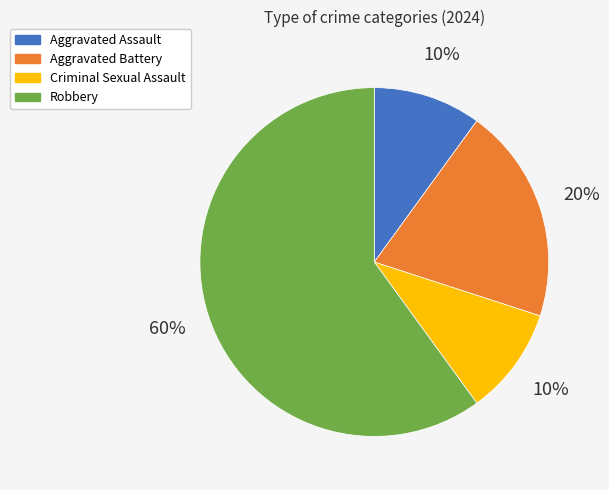

Does Robbery represent more than half of the total?

Yes